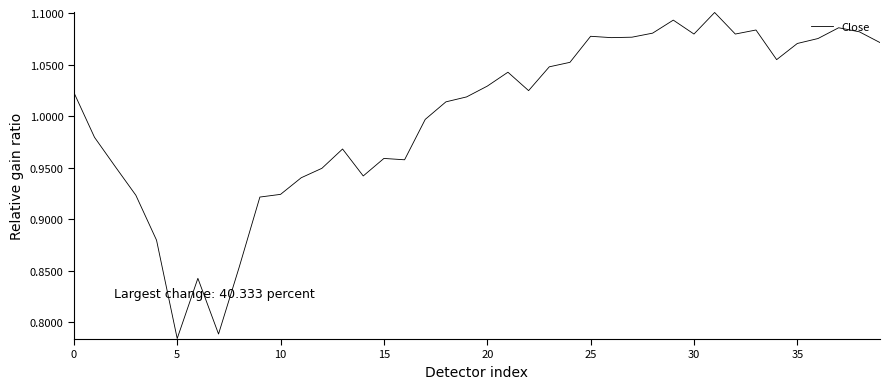

What is the difference between the maximum and minimum values?

0.3